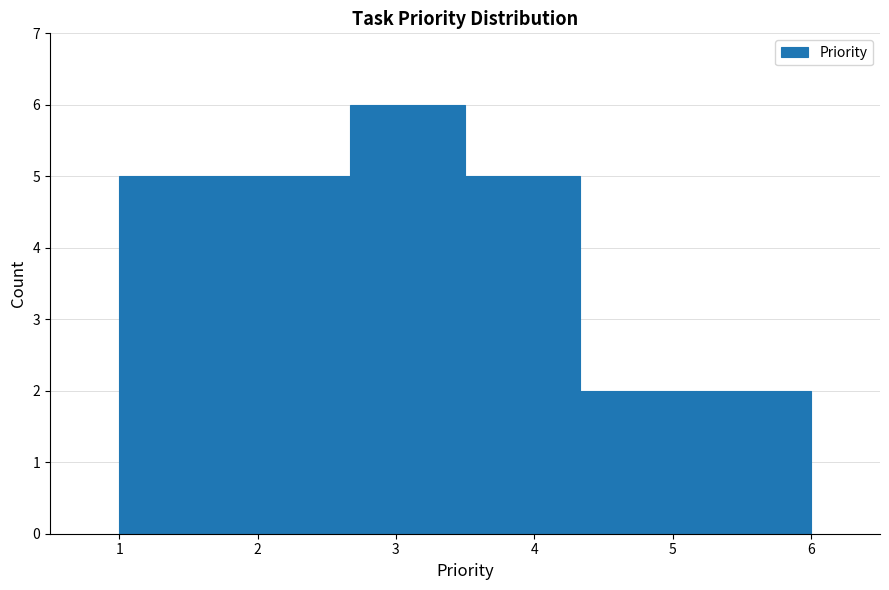

Reading left to right, list every bar in this chart as the range it spans on the x-axis followed by its height. Neither the bar edges nor the heights are printed on the chart, so give them approximately, as read against the axes.

1.0 to 1.8: 5
1.8 to 2.7: 5
2.7 to 3.5: 6
3.5 to 4.3: 5
4.3 to 5.2: 2
5.2 to 6.0: 2